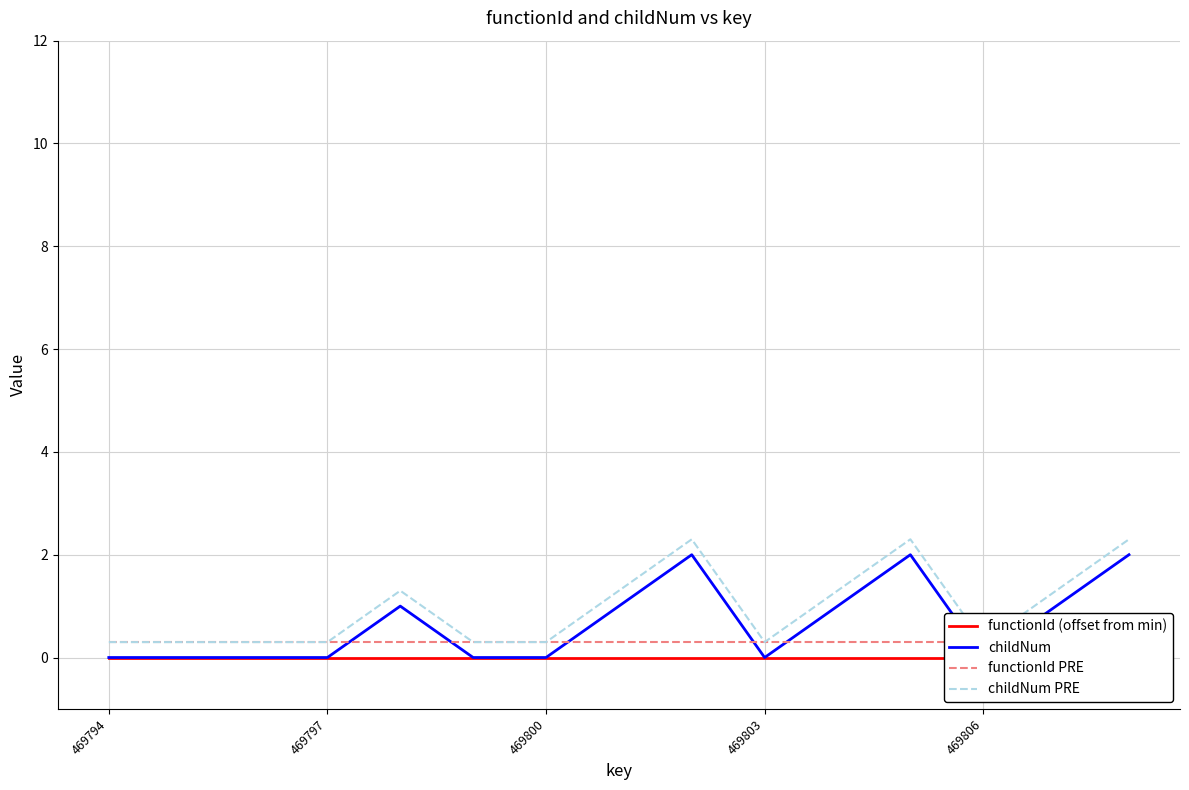

How many lines are shown in the chart?

4